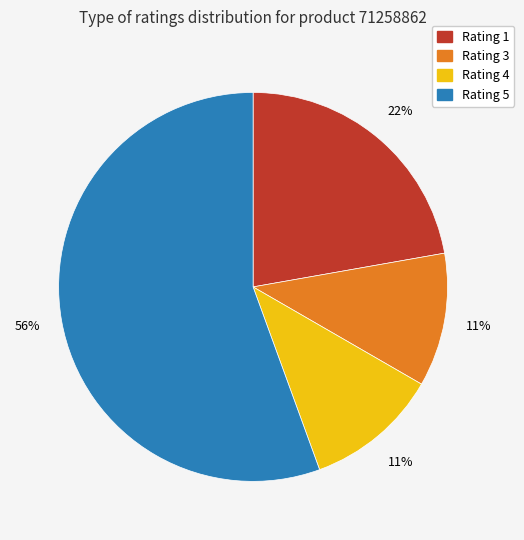

To the nearest percent, what percentage of the pie is Rating 3?

11%